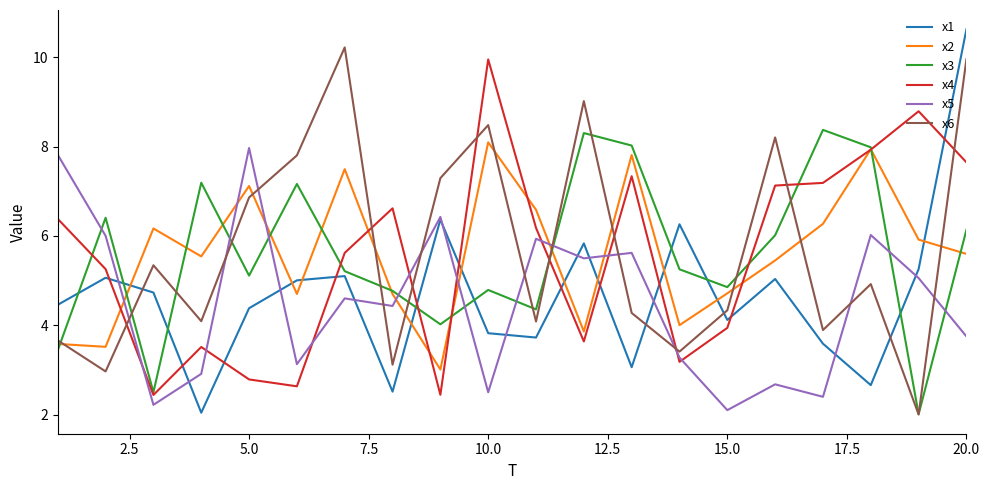

Which series ends up on top after the final intersection of x1 and x4?

x1